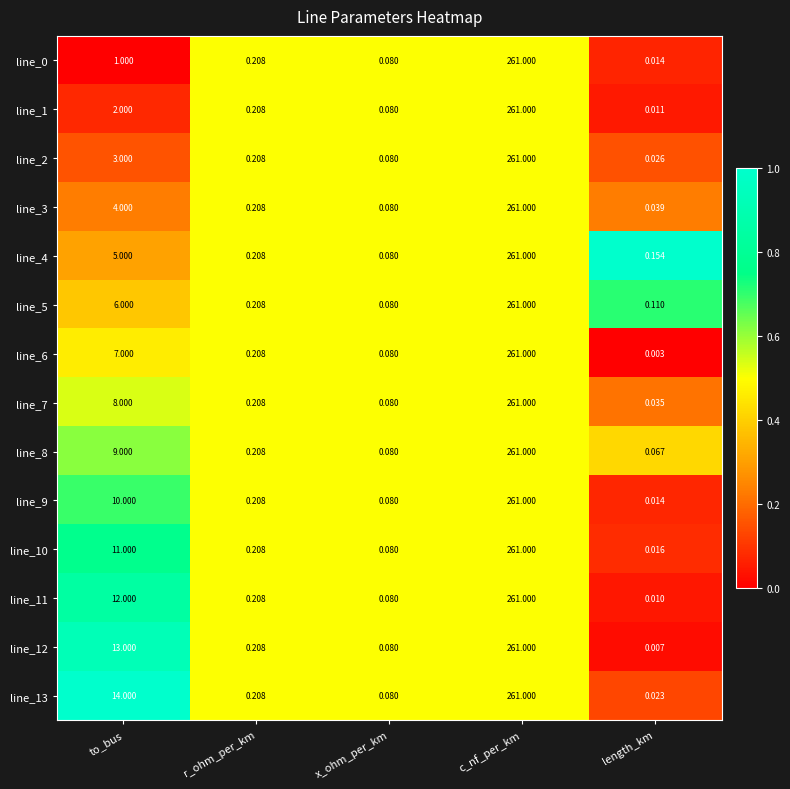

Which label corresponds to the largest value in the chart?

c_nf_per_km